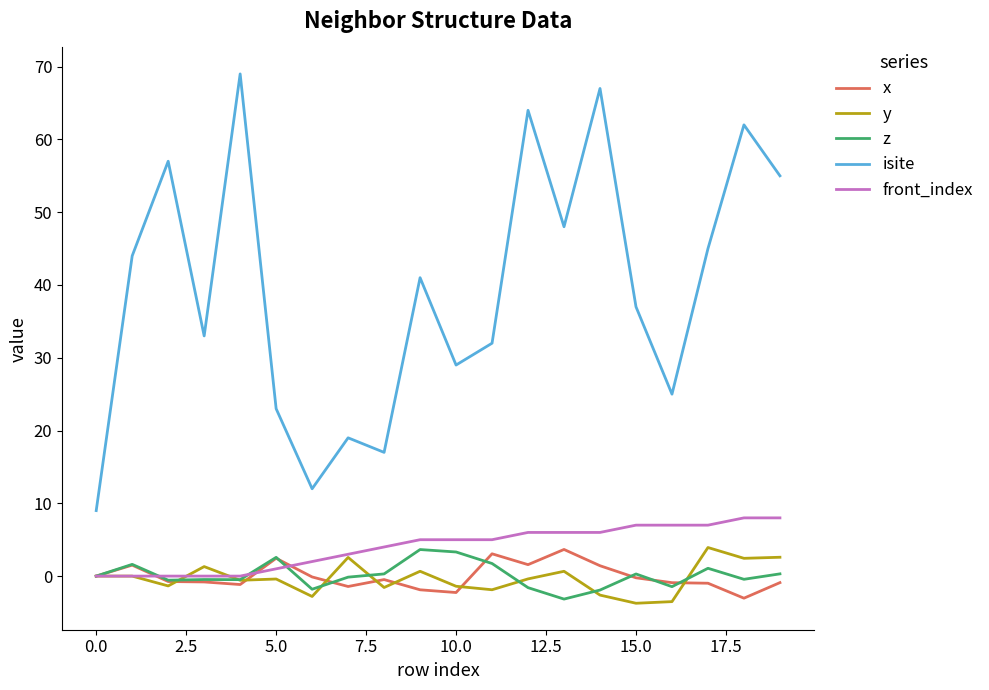

Which series has the widest spread of values?

isite